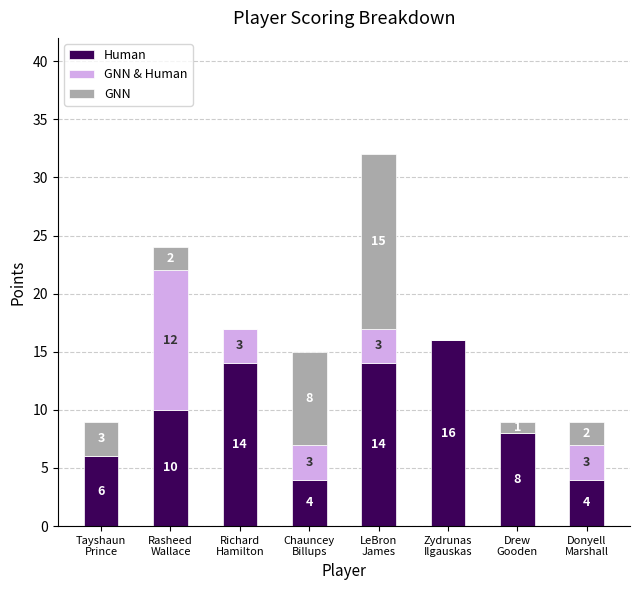

What are all the series names shown in the legend?

Human, GNN & Human, GNN